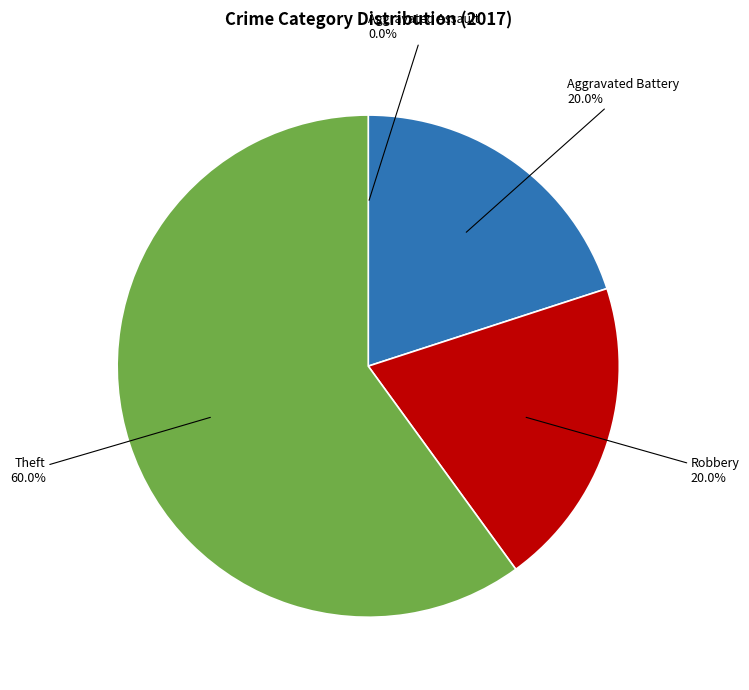

Combined, do Robbery and Theft account for over 50%?

Yes